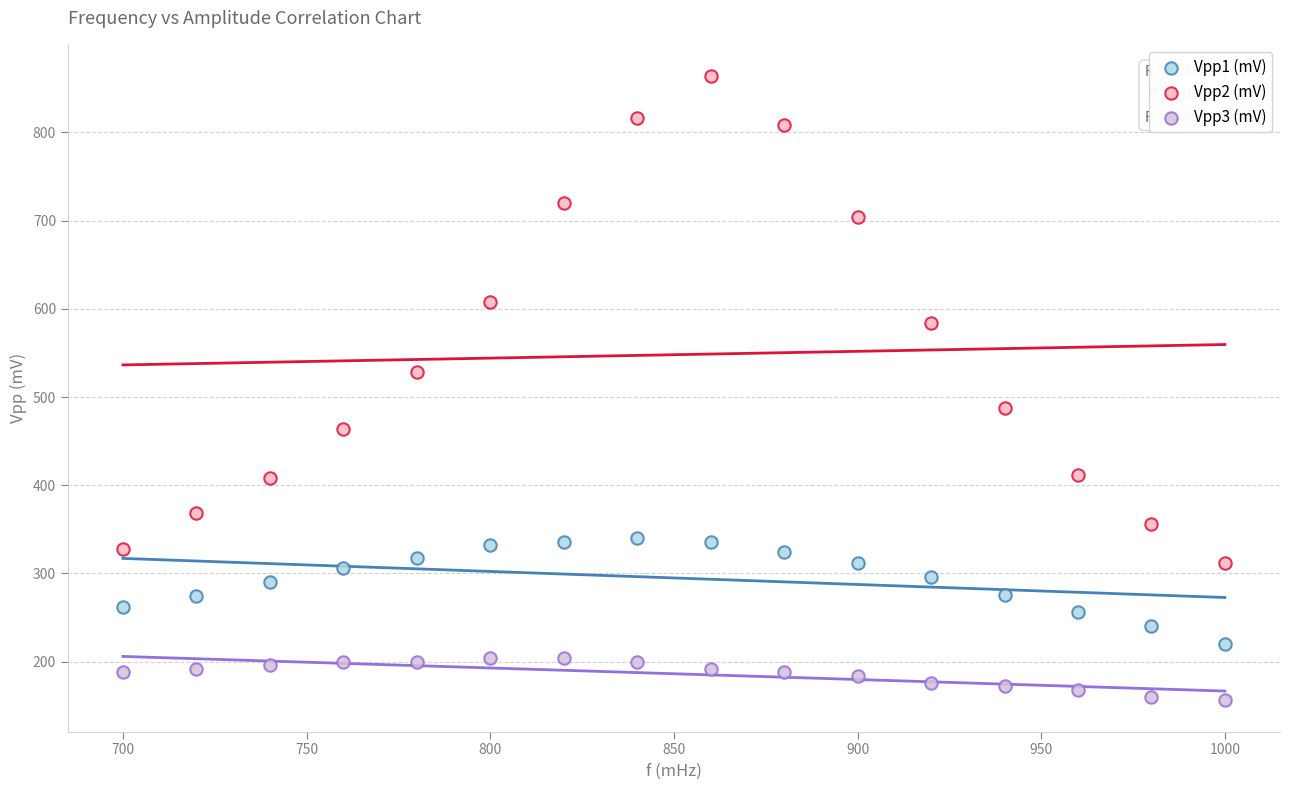

Across all data points, what is the range of X values (max minus min)?

300